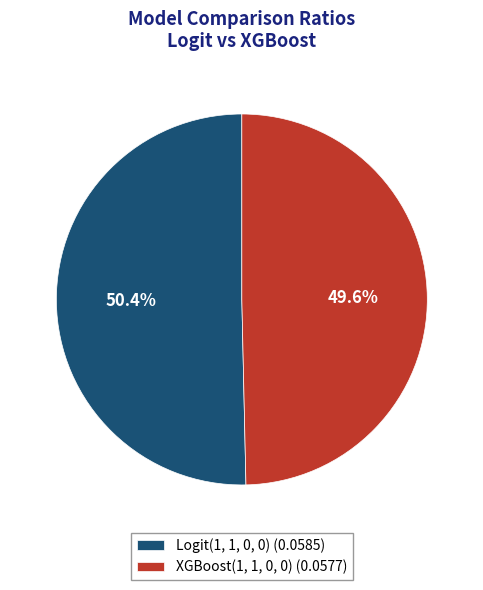

Do Logit(1, 1, 0, 0) and XGBoost(1, 1, 0, 0) together represent more than half of the pie?

Yes